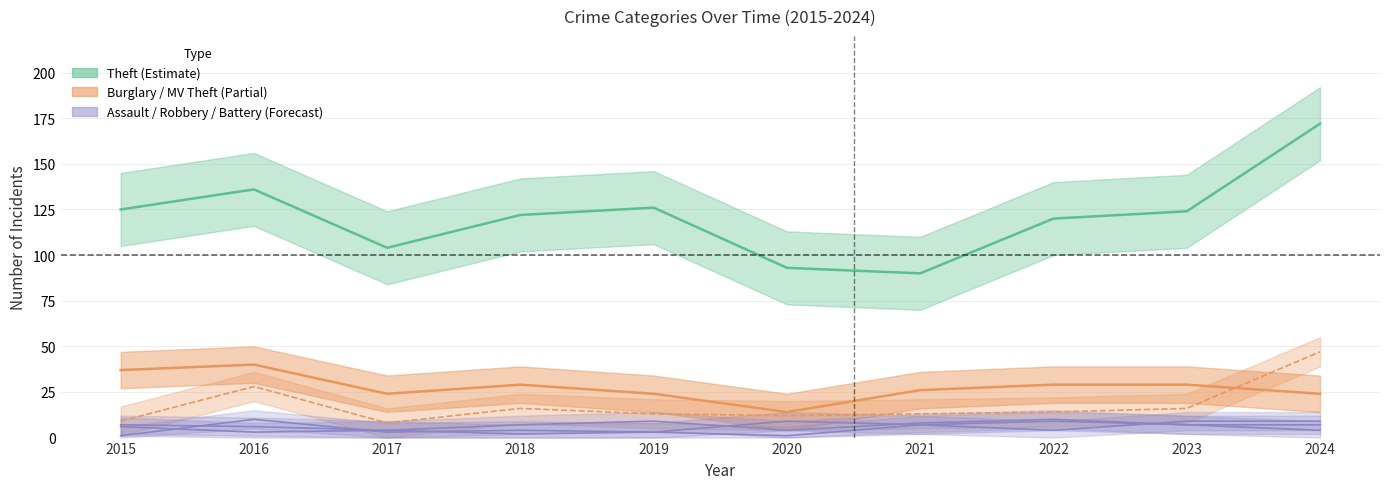

True or false: Aggravated Assault has a value of 9 at 2019.

True